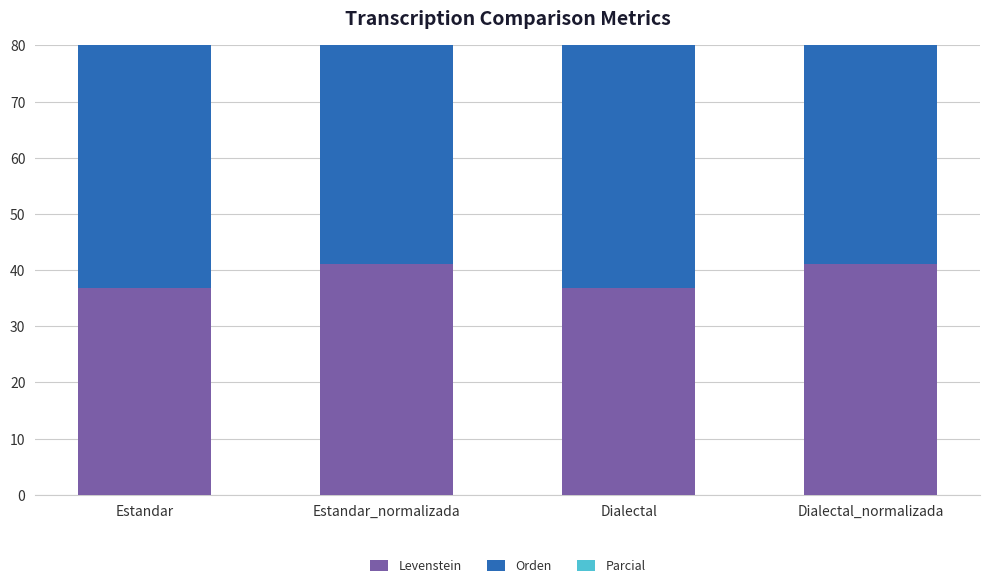

Rank the series at Estandar_normalizada from lowest to highest value.

Levenstein, Parcial, Orden